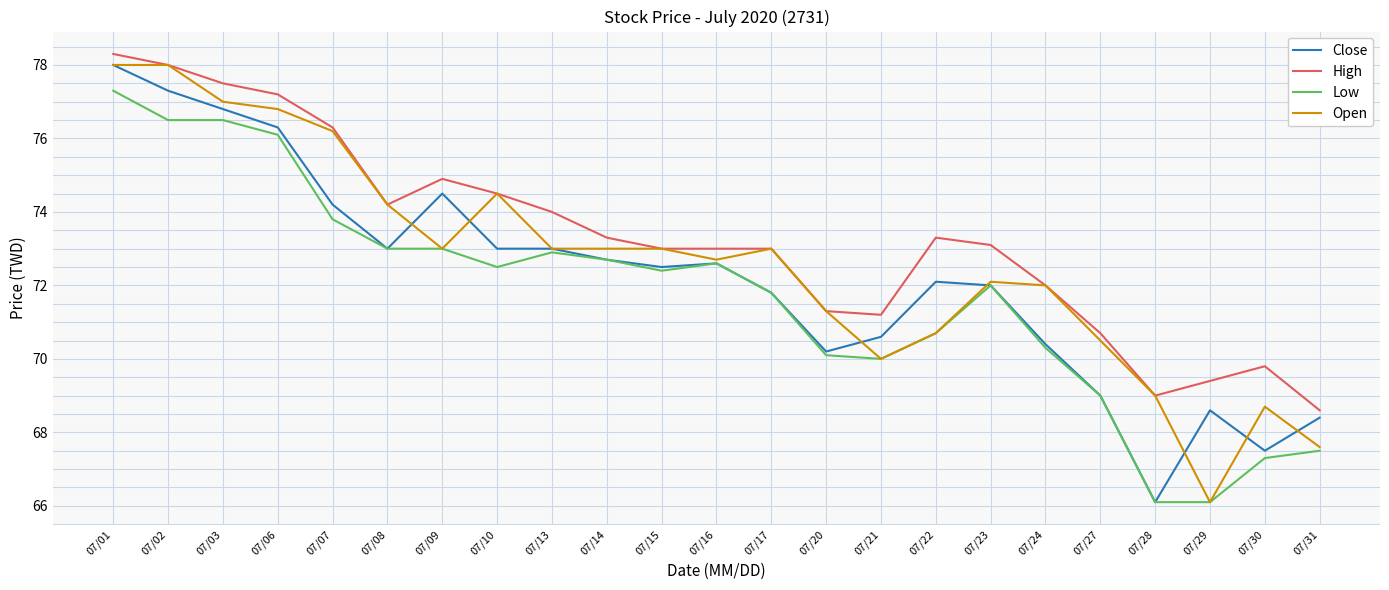

List the series in order of their overall mean, highest first.

High, Open, Close, Low